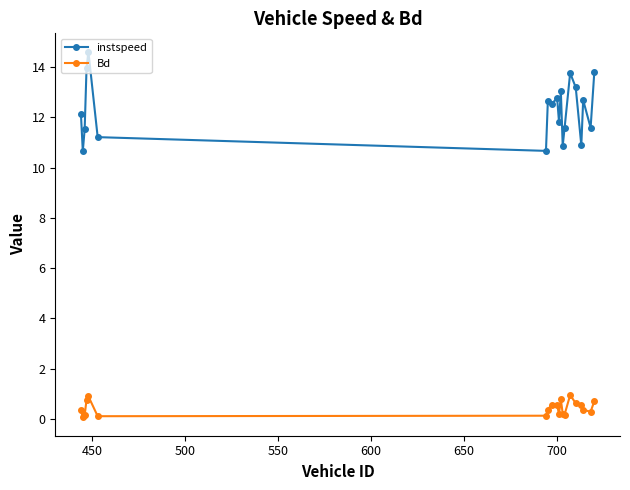

How many lines are shown in the chart?

2